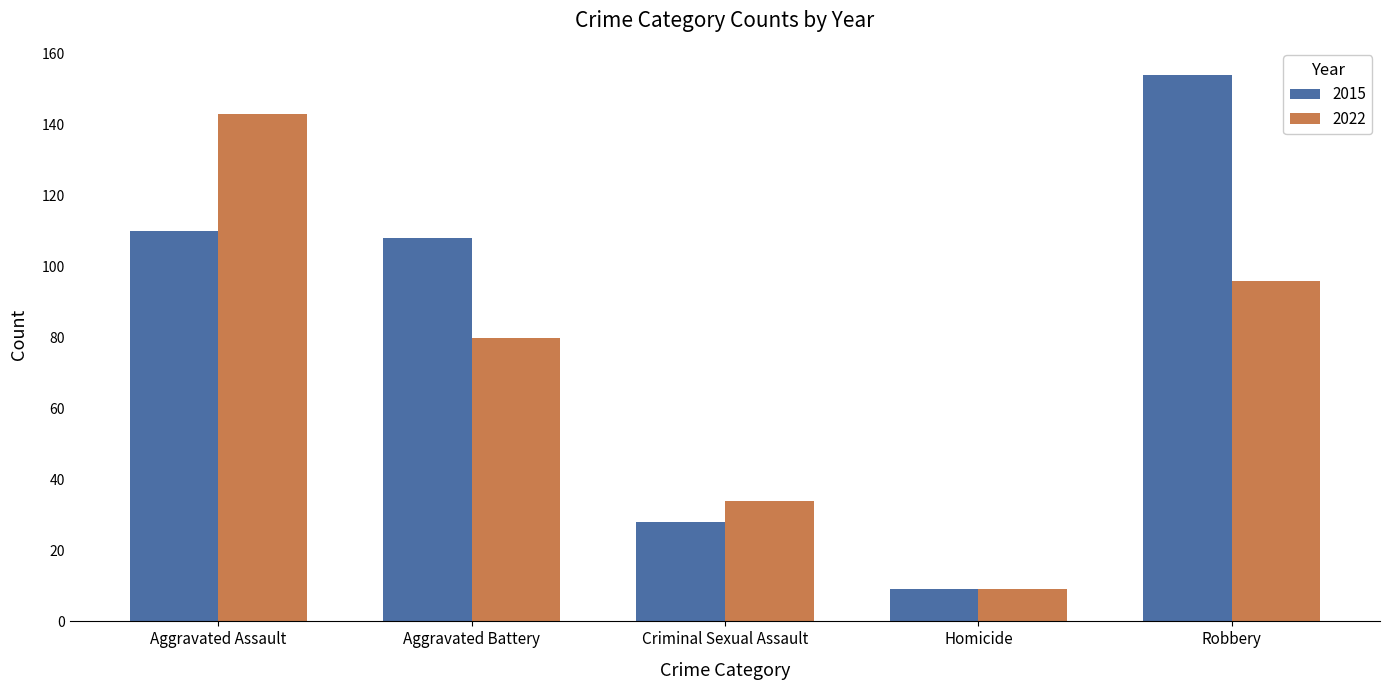

How many series are shown in this chart?

2